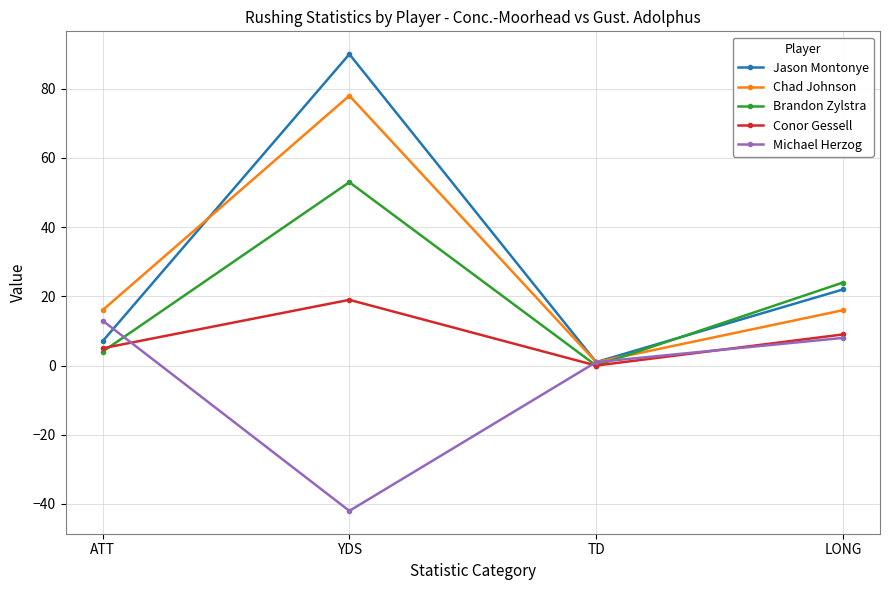

Reading right to left, list all the values displayed in this chart.

Jason Montonye: 22	1	90	7
Chad Johnson: 16	1	78	16
Brandon Zylstra: 24	0	53	4
Conor Gessell: 9	0	19	5
Michael Herzog: 8	1	-42	13